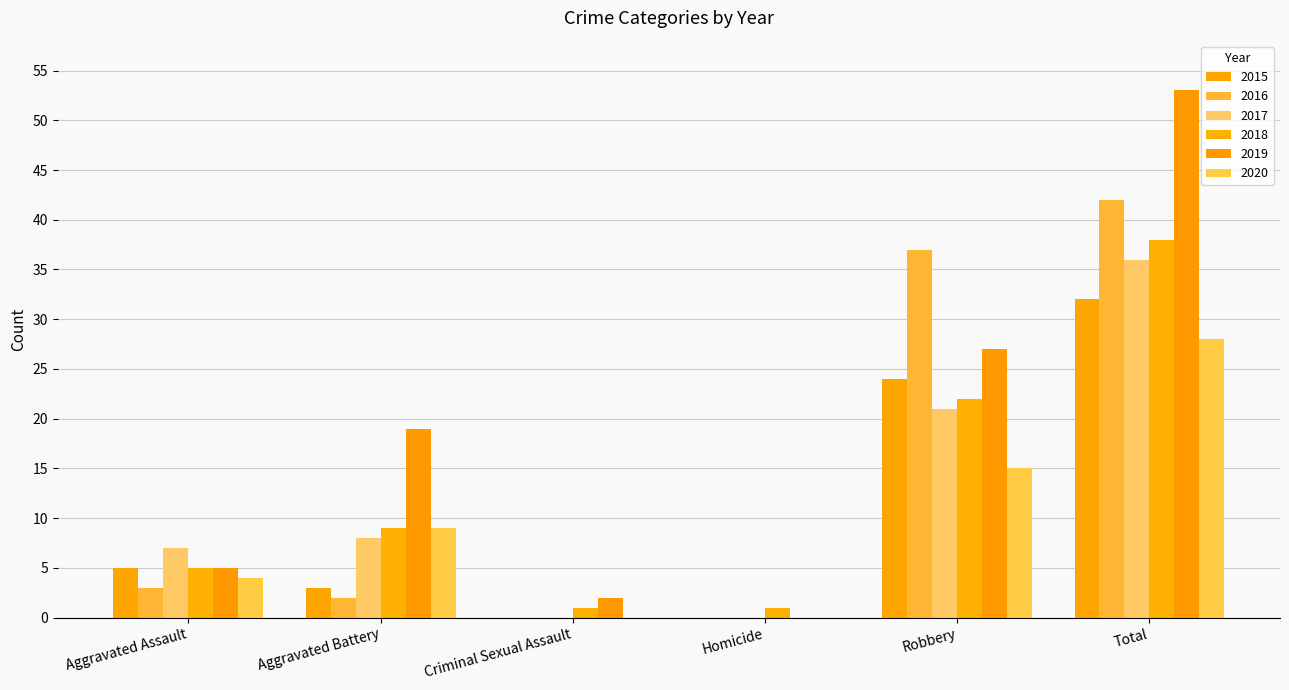

How many groups of bars are there?

6